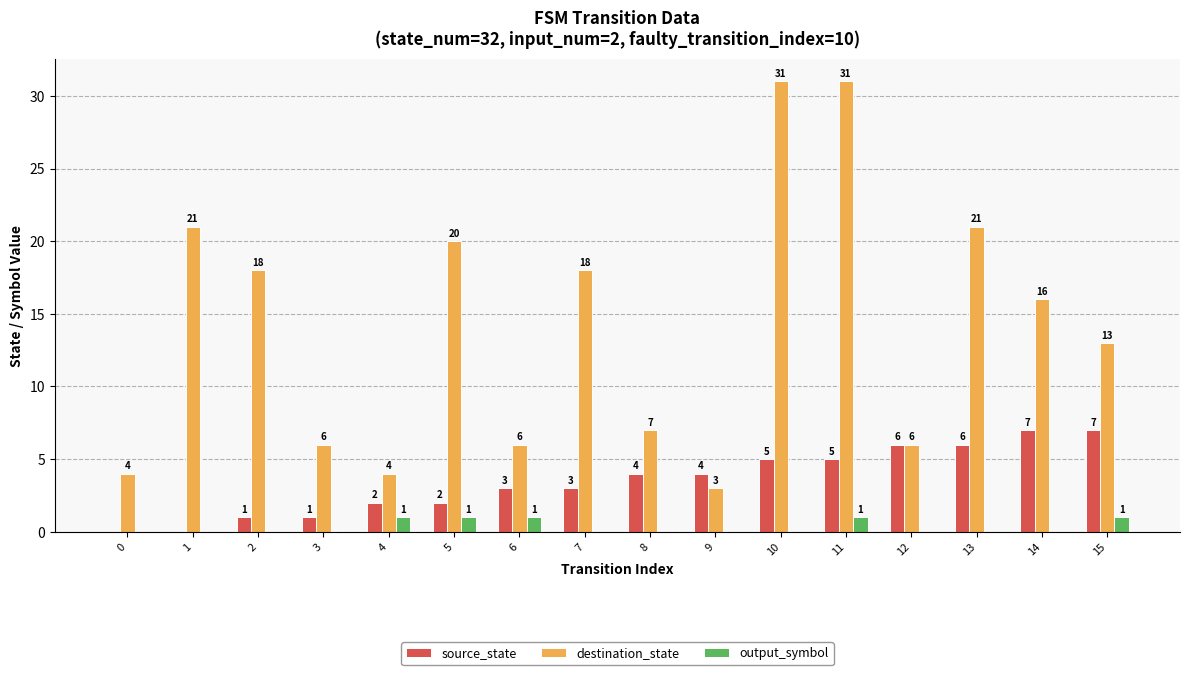

What is the maximum value shown in the chart?

31